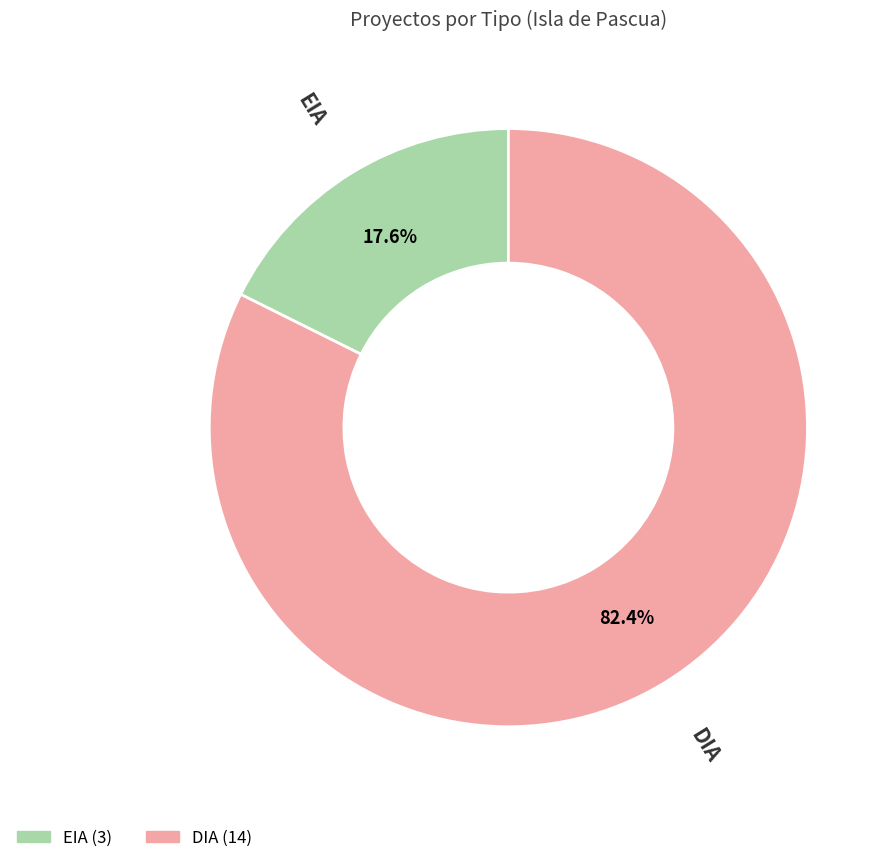

Count the number of slices in the pie.

2